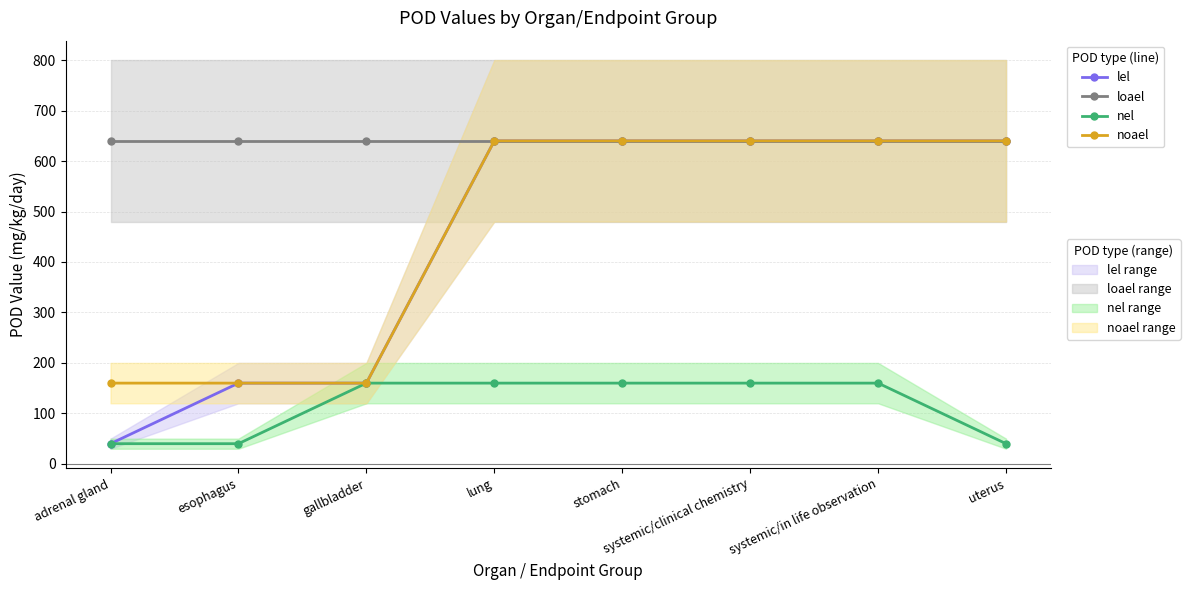

What position from the left is lung?

4